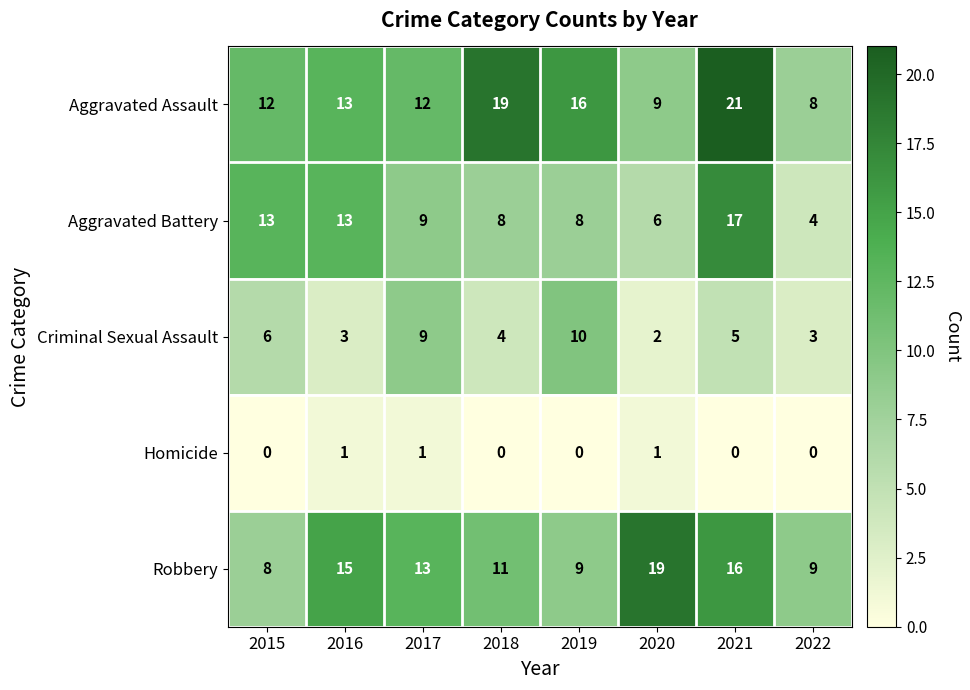

What is the spread (max minus min) of values at 2016?

14